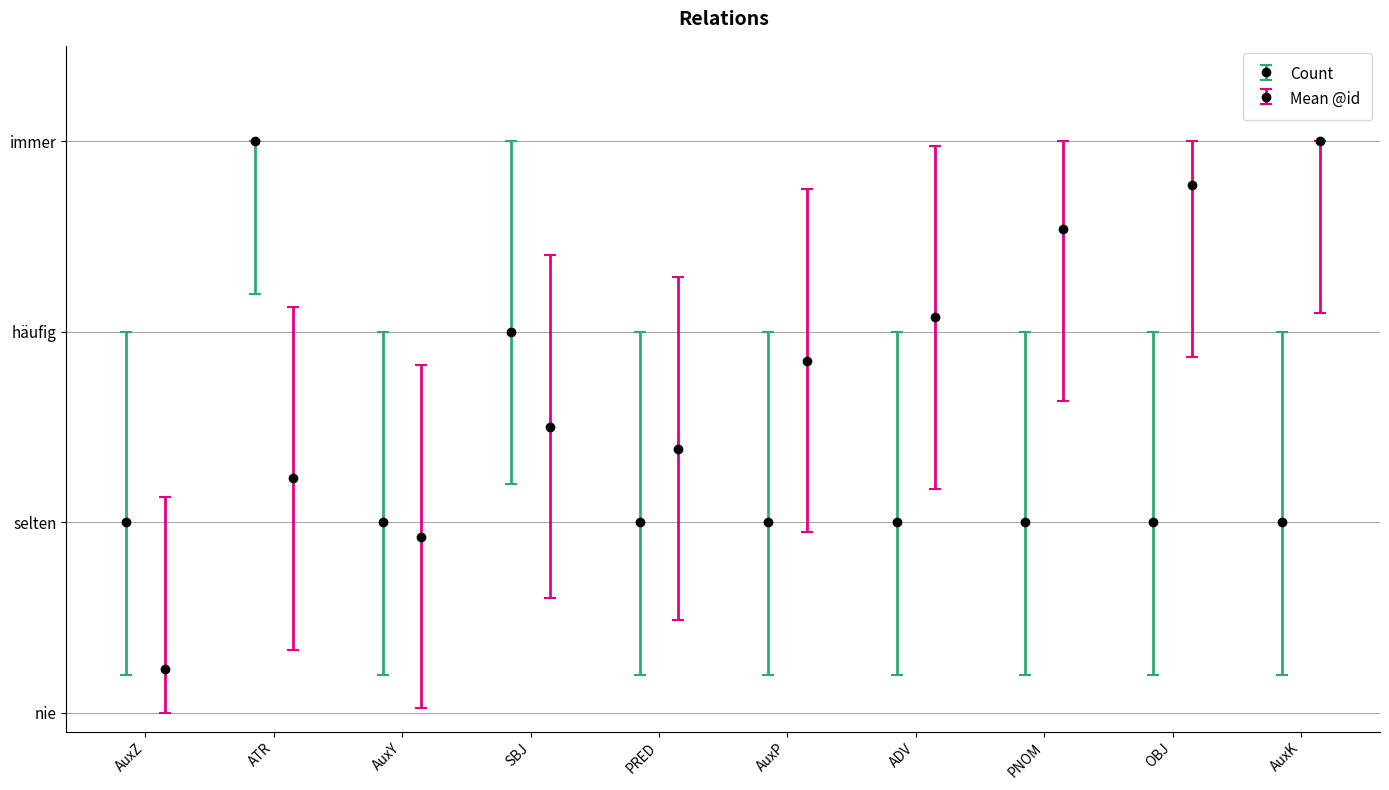

What is the minimum value for Count?

1.0